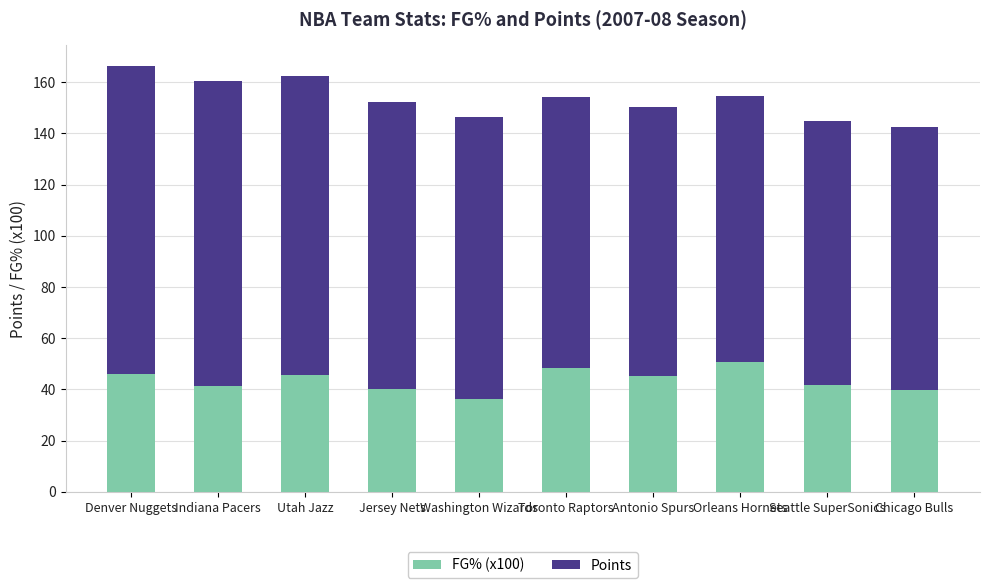

The value of FG% (x100) at Indiana Pacers is 25.2. True or false?

False